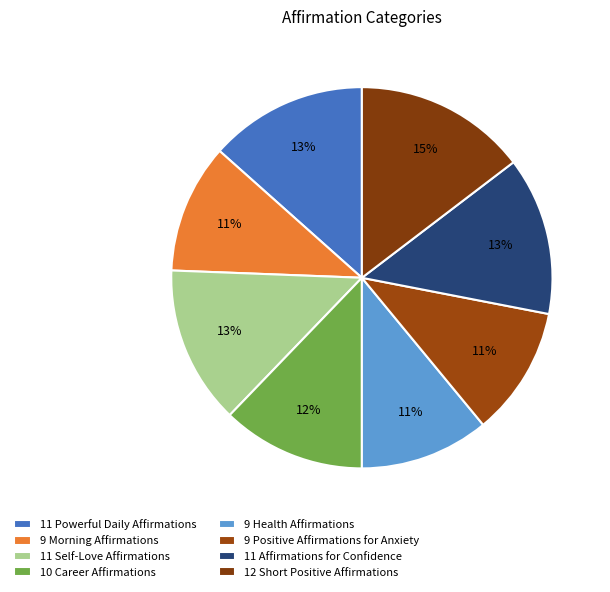

Does 11 Powerful Daily Affirmations represent more than half of the total?

No